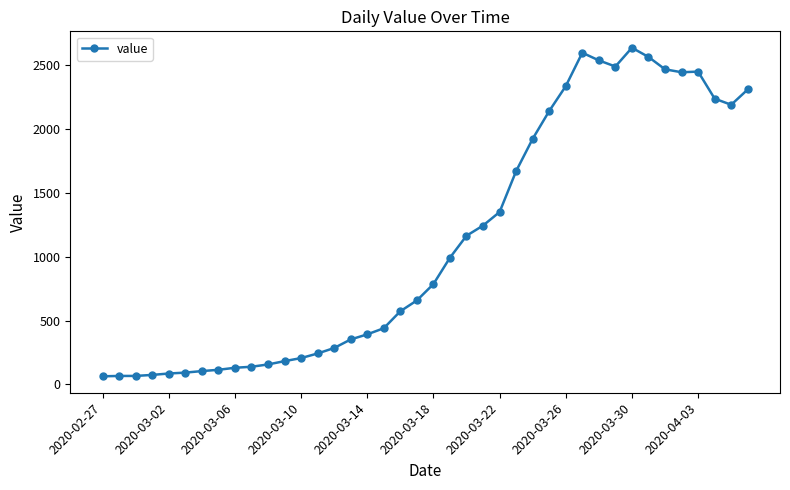

Is this an area chart (filled region under the line)?

No